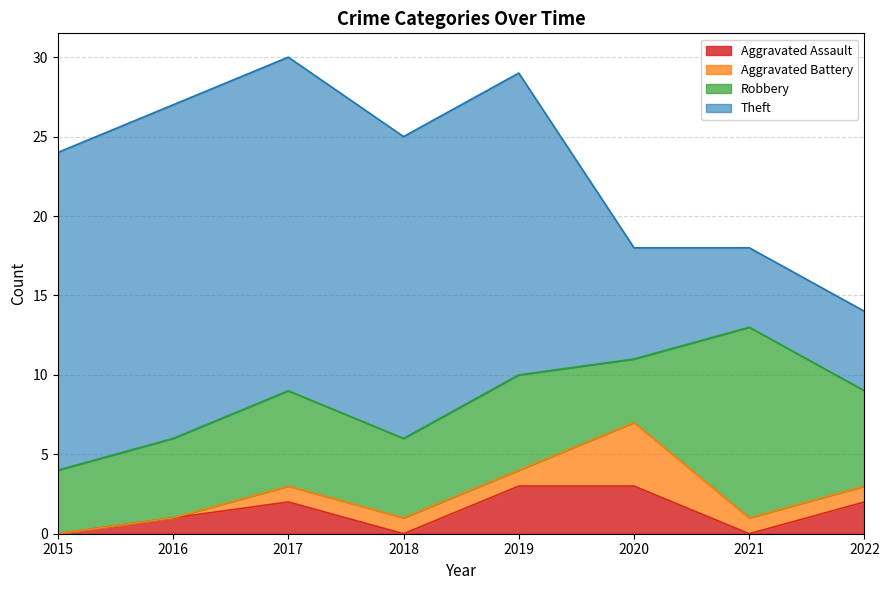

What is the total value across all series at 2021?

18